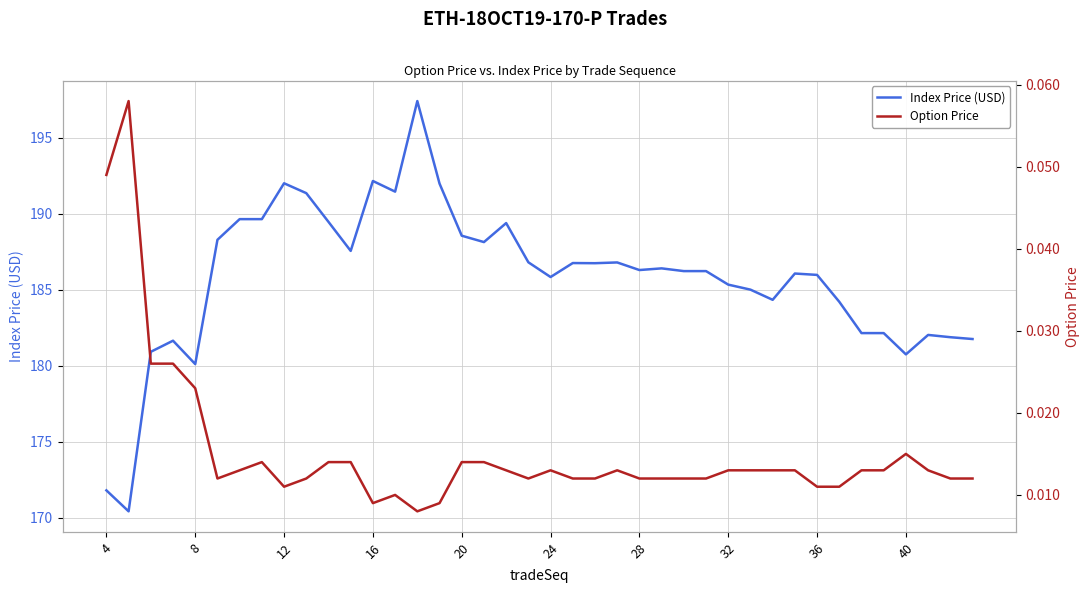

How many lines are shown in the chart?

2